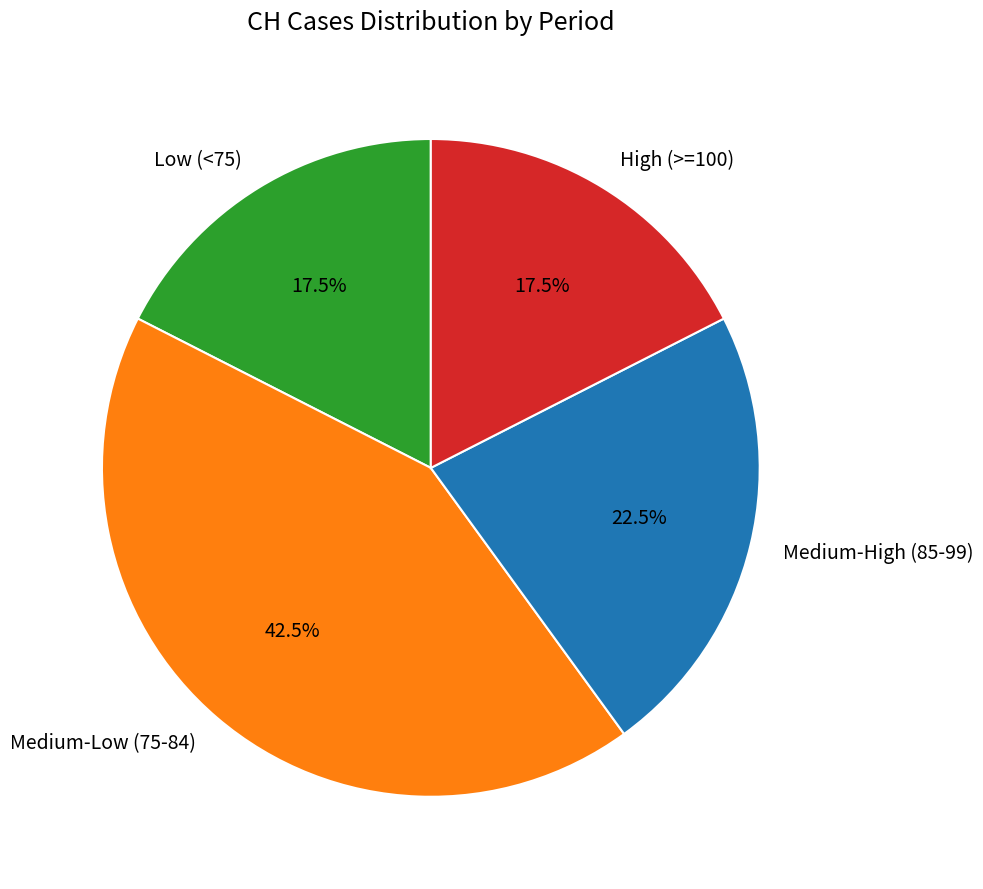

Count the number of slices in the pie.

4